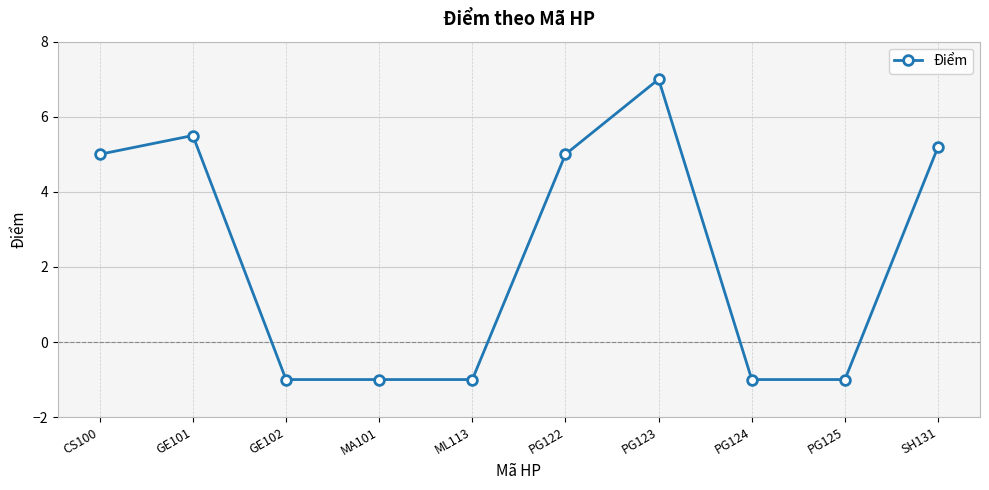

What is the change in value from CS100 to PG124?

-6.0